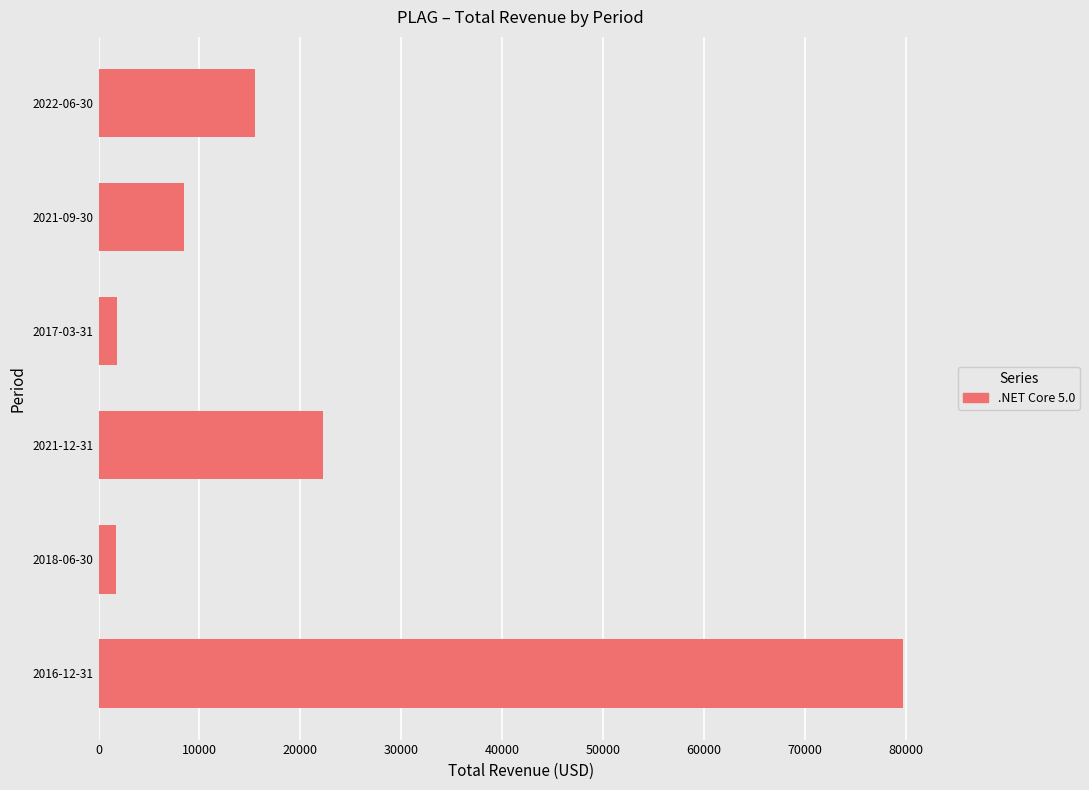

How many values are below 15500?

3